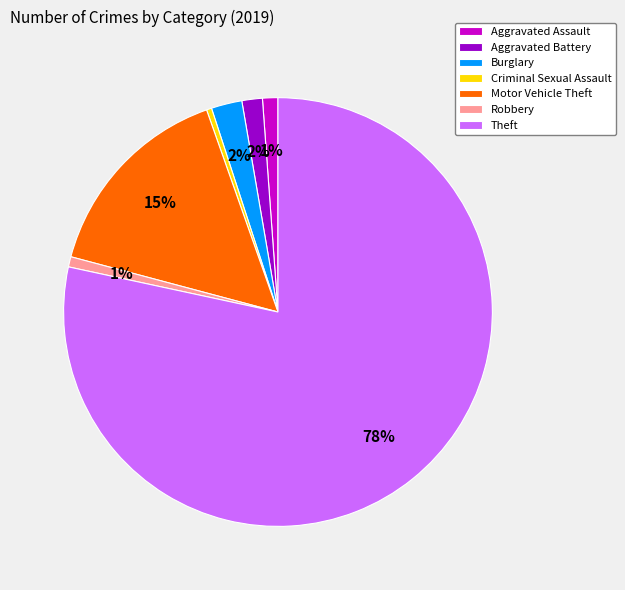

To the nearest percent, what is the difference between the Robbery and Aggravated Battery slice percentages?

1%